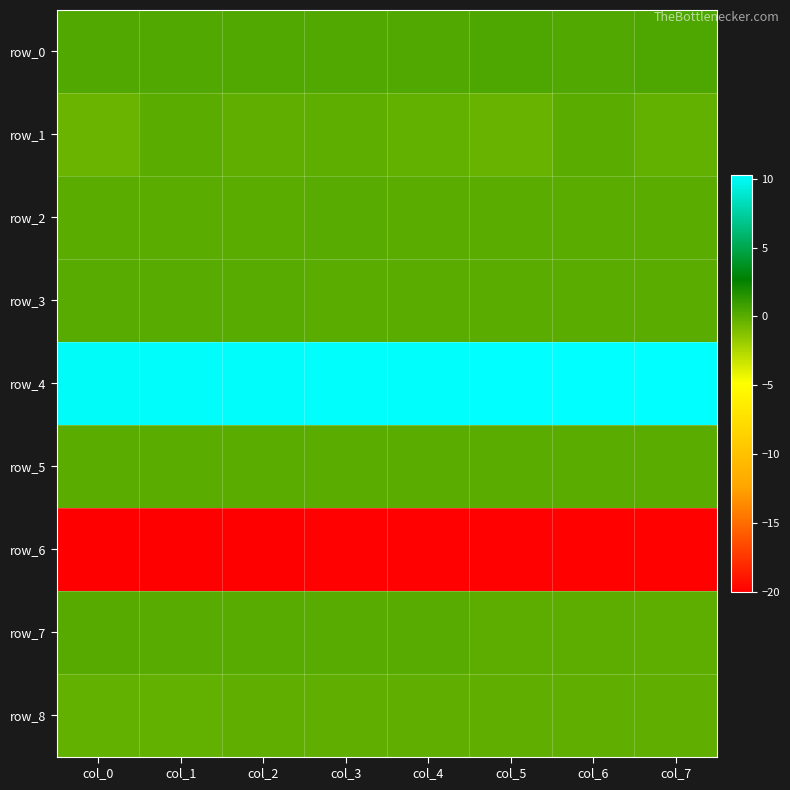

Reading left to right, list all the values displayed in this chart.

row_0: 0.3	0.3	0.3	0.3	0.3	0.4	0.3	0.3
row_1: -0.5	0.0	-0.1	-0.1	-0.2	-0.4	0.0	-0.2
row_2: 0.0	0.0	0.0	0.1	0.0	0.0	0.0	0.0
row_3: 0.1	0.1	0.1	0.0	0.0	0.0	0.0	0.0
row_4: 10.1	10.1	10.1	10.2	10.2	10.2	10.3	10.3
row_5: 0.0	0.0	0.0	0.0	0.0	0.0	0.0	0.0
row_6: -20.0	-20.0	-20.0	-20.0	-19.9	-19.9	-19.9	-19.9
row_7: 0.1	0.1	0.1	0.1	0.1	-0.0	-0.0	-0.1
row_8: -0.2	-0.2	-0.1	-0.1	-0.1	-0.1	-0.1	-0.1